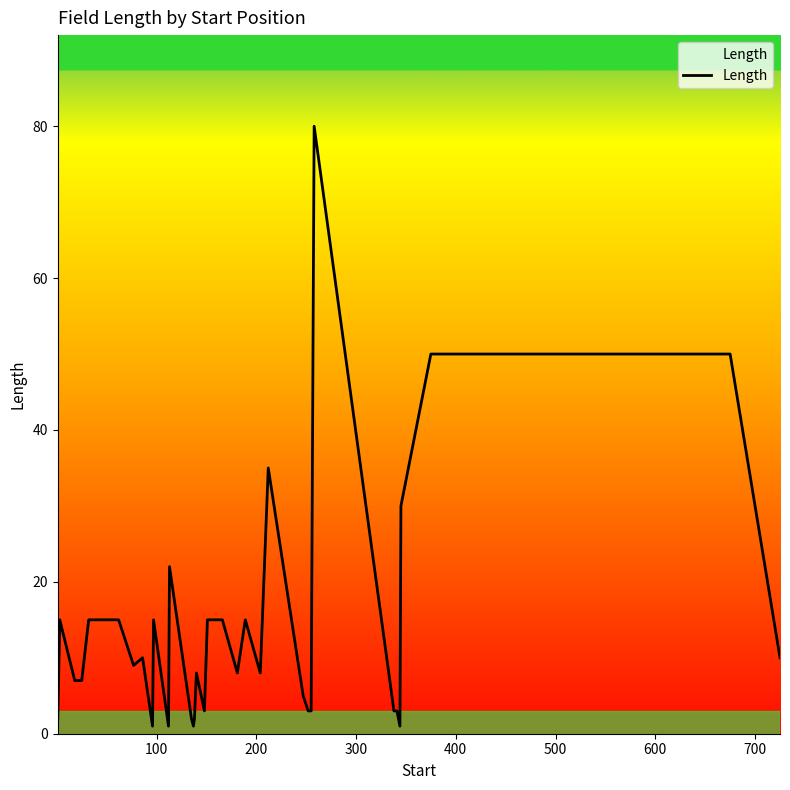

What is the maximum value shown in the chart?

80